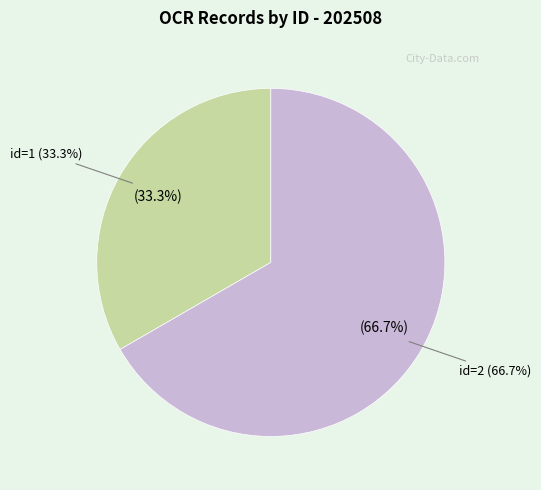

Which category accounts for the majority?

id=2